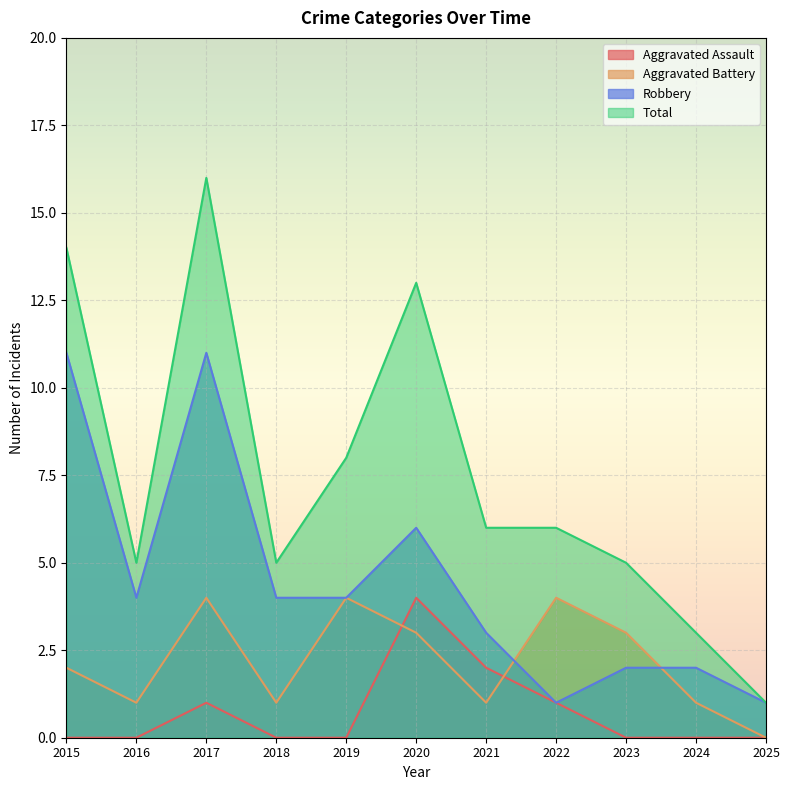

What is the value of the Total point at the 10th from the left?

3